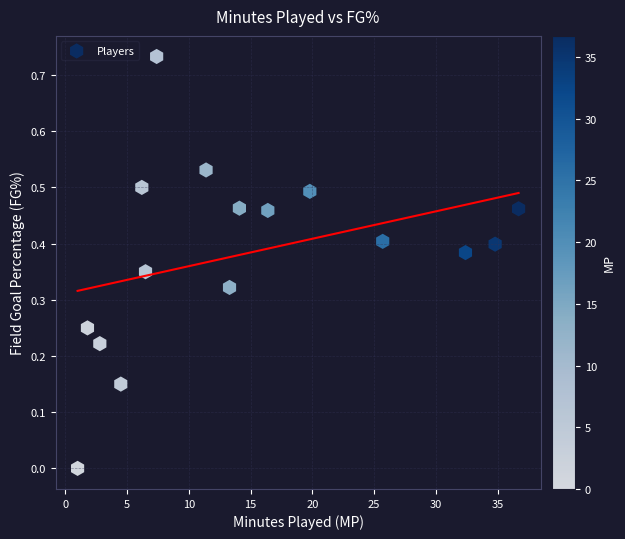

What is the range of X values (max minus min)?

35.7